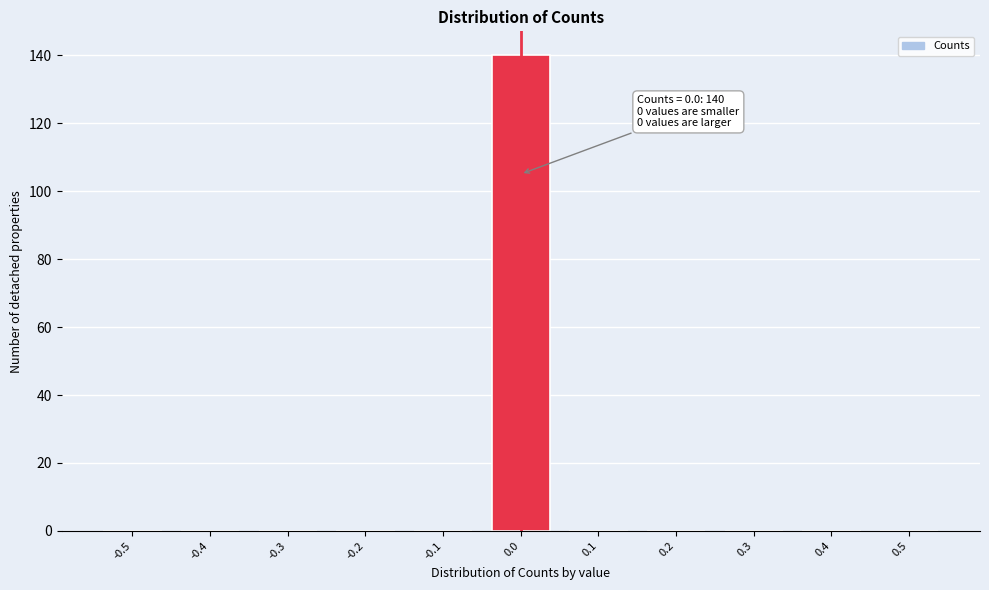

Reading left to right, what are all the values shown in this chart?

-0.5=0	-0.4=0	-0.3=0	-0.2=0	-0.1=0	0.0=140	0.1=0	0.2=0	0.3=0	0.4=0	0.5=0